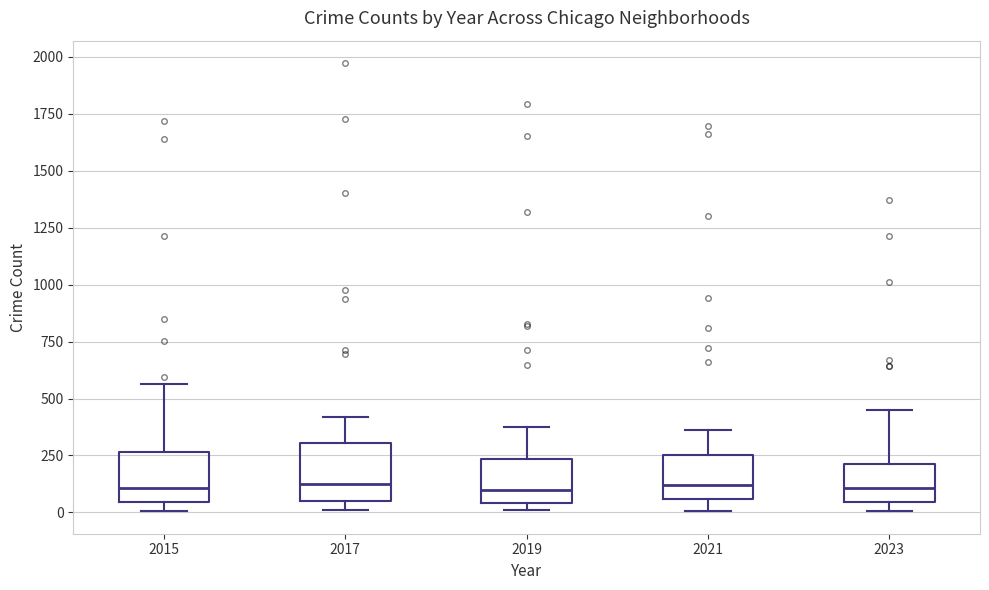

Reading left to right, transcribe this box plot: for each box, give where its median line is, the range the box spans, and where its two whiskers end, as read against the y-axis. The values are not printed on the chart, so give them approximately, as read against the axis.

2015: median 100, box 50 to 250, whiskers 0 to 550
2017: median 100, box 50 to 300, whiskers 0 to 400
2019: median 100, box 50 to 250, whiskers 0 to 400
2021: median 100, box 50 to 250, whiskers 0 to 350
2023: median 100, box 50 to 200, whiskers 0 to 450